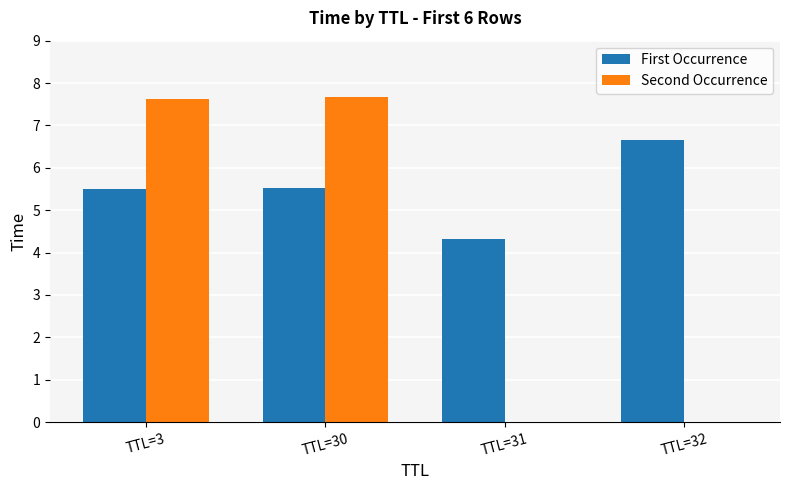

The First Occurrence series shows 5.5 at TTL=3. True or false?

True